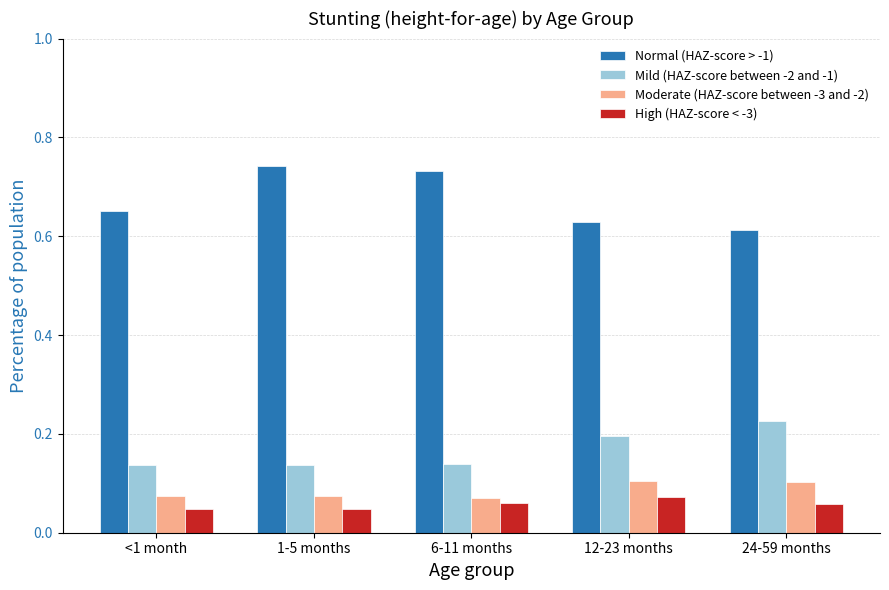

What is the label of the 5th bar from the left?

24-59 months